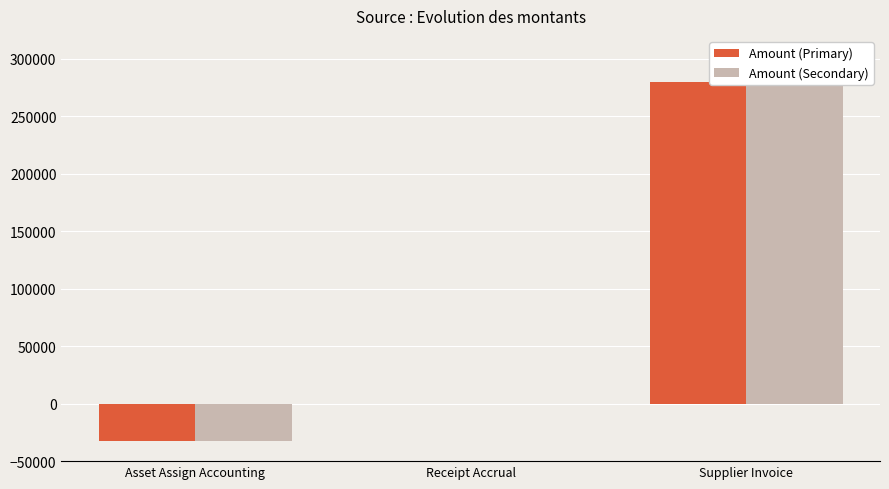

List the series in order of their peak value, lowest first.

Amount (Primary), Amount (Secondary)